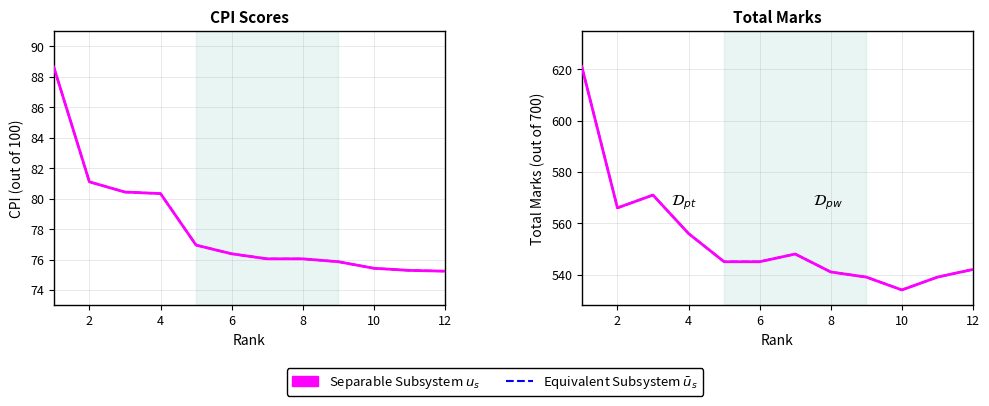

True or false: CPI Score and CPI Trend $\bar{u}_s$ intersect in this chart.

False